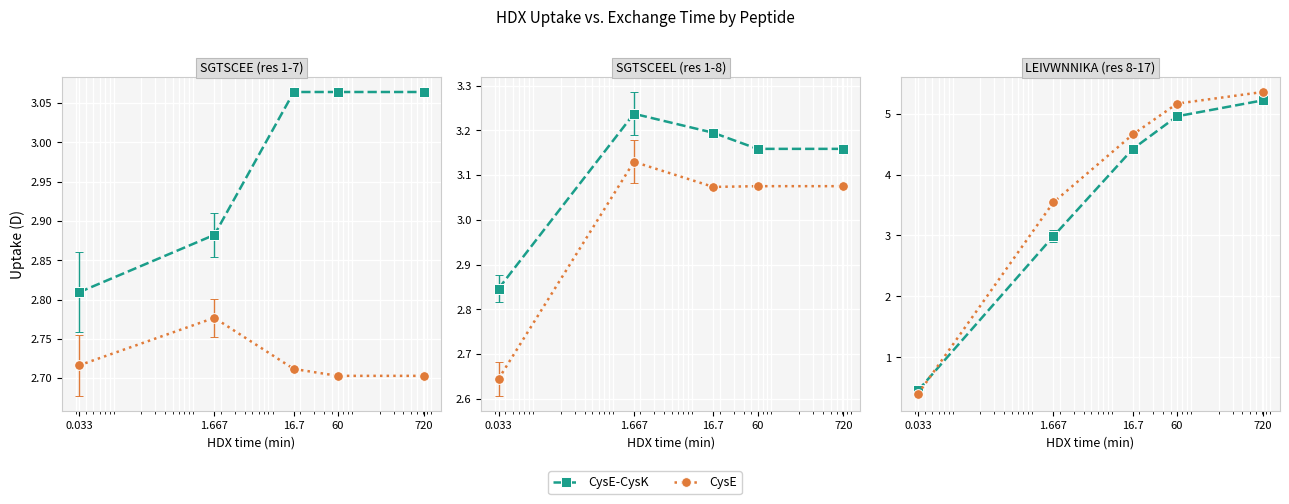

What is the difference between the highest and lowest values at 1.667?

0.8